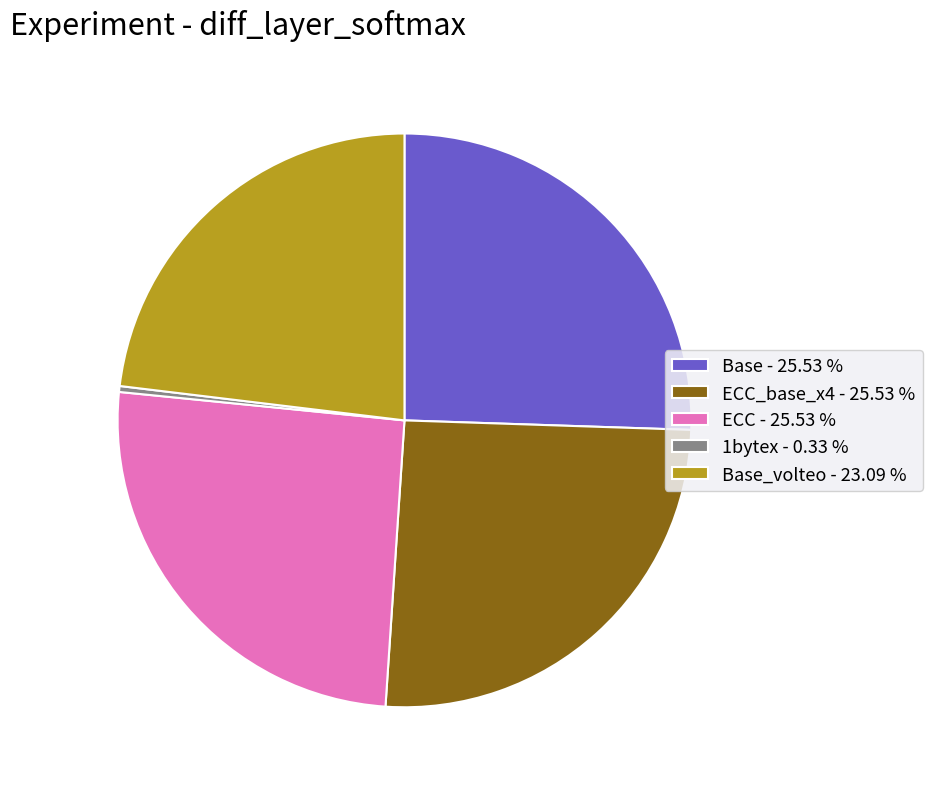

Which slice is the smallest?

1bytex - 0.33 %